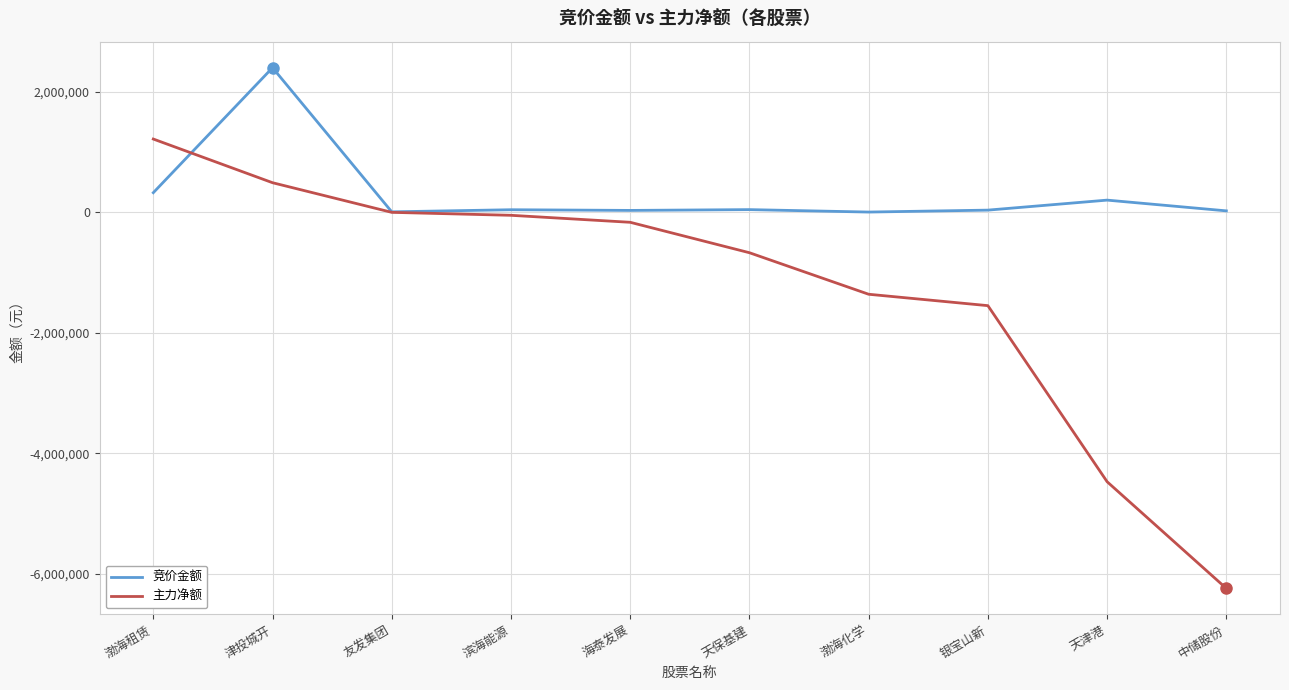

True or false: 主力净额 has a value of -1547981 at 银宝山新.

True